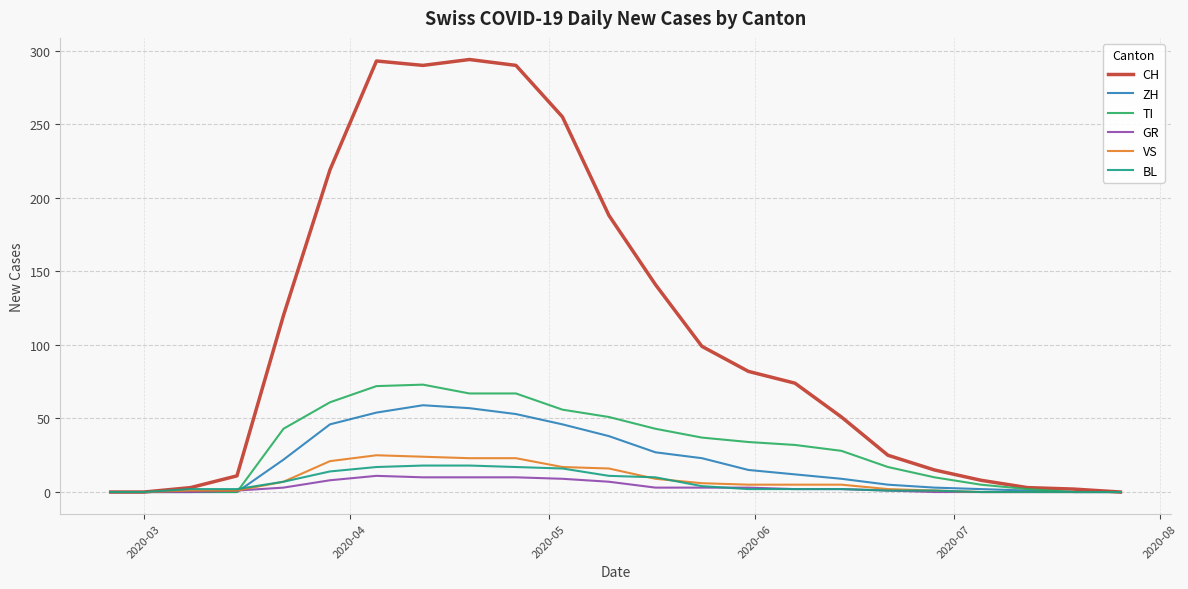

What is the maximum value shown in the chart?

294